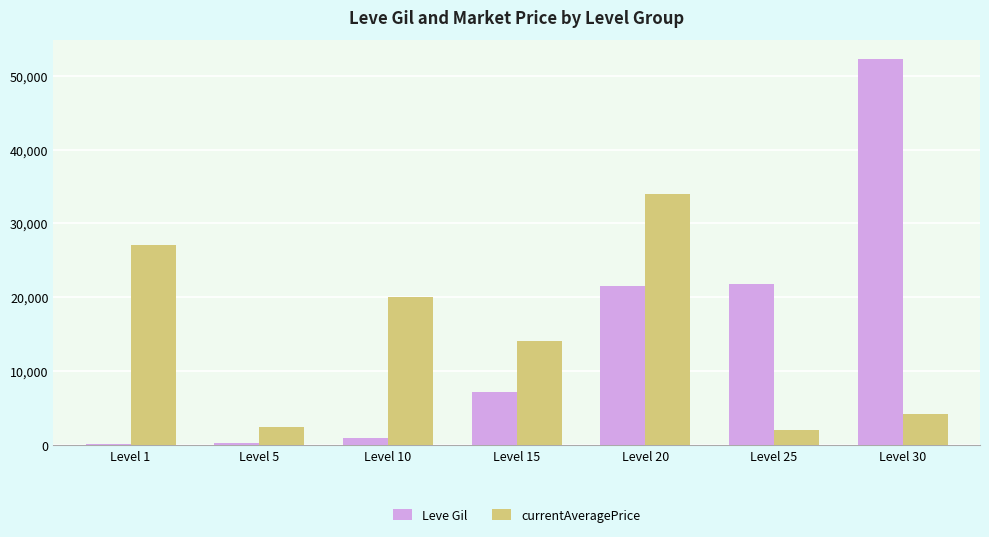

Count the number of categories in the chart.

7